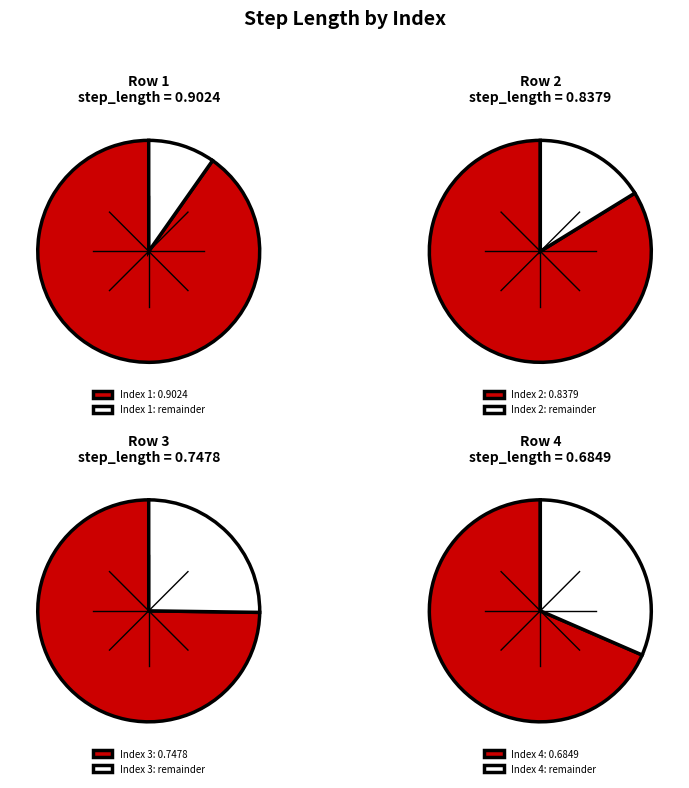

To the nearest percent, what is the difference between the 2 and 1 slice percentages?

2%